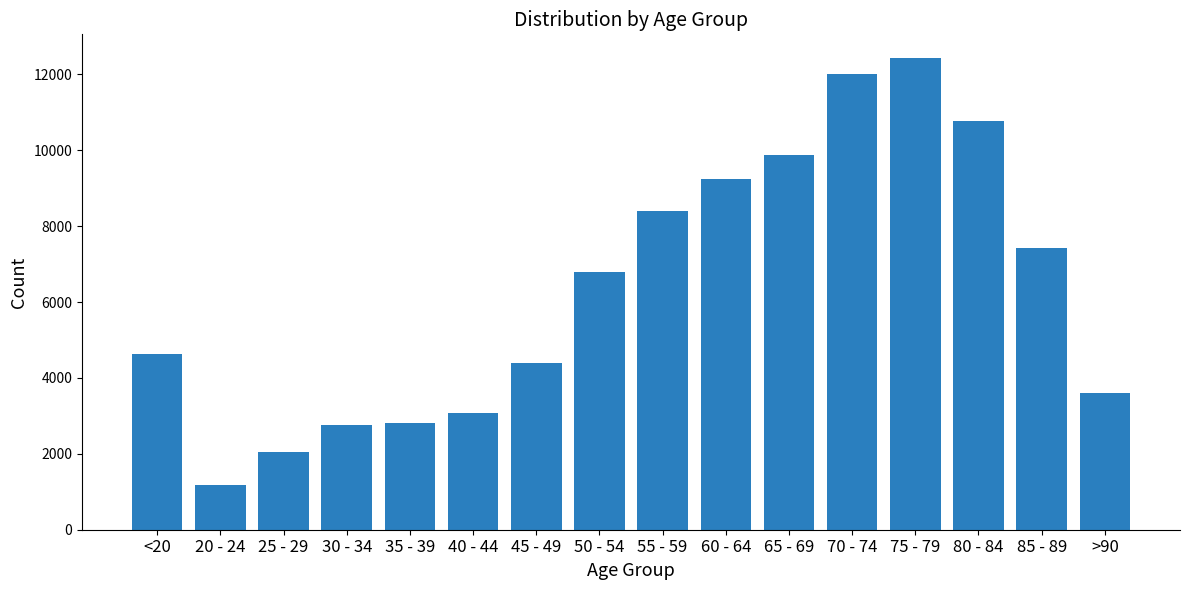

Read the value at 85 - 89, to the nearest 10.

7420